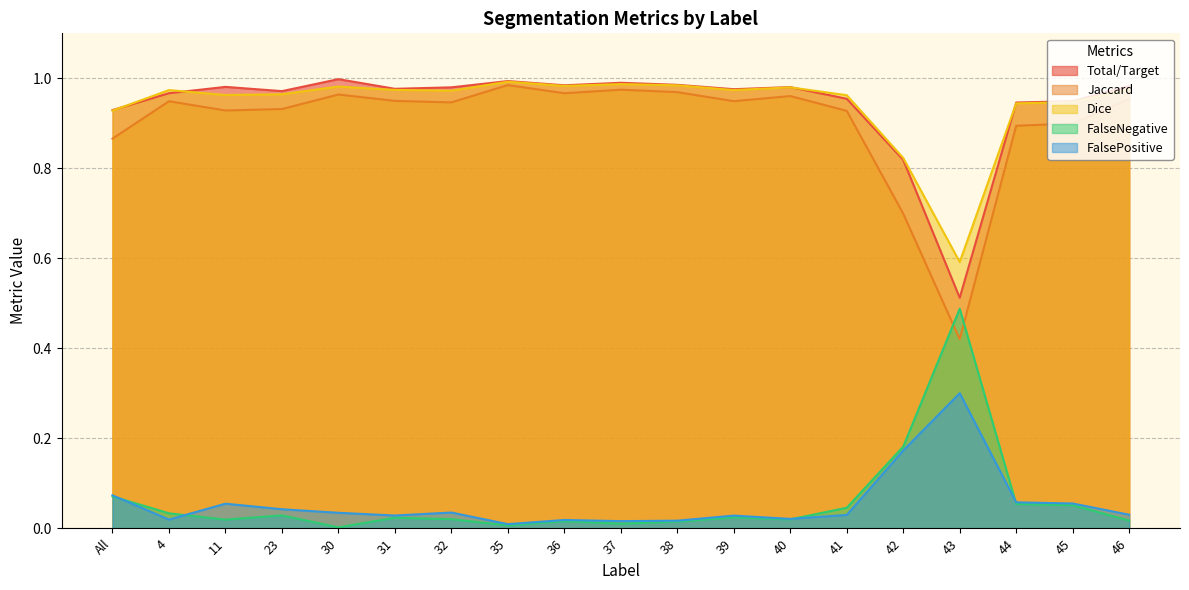

What is the spread (max minus min) of values at 4?

1.0